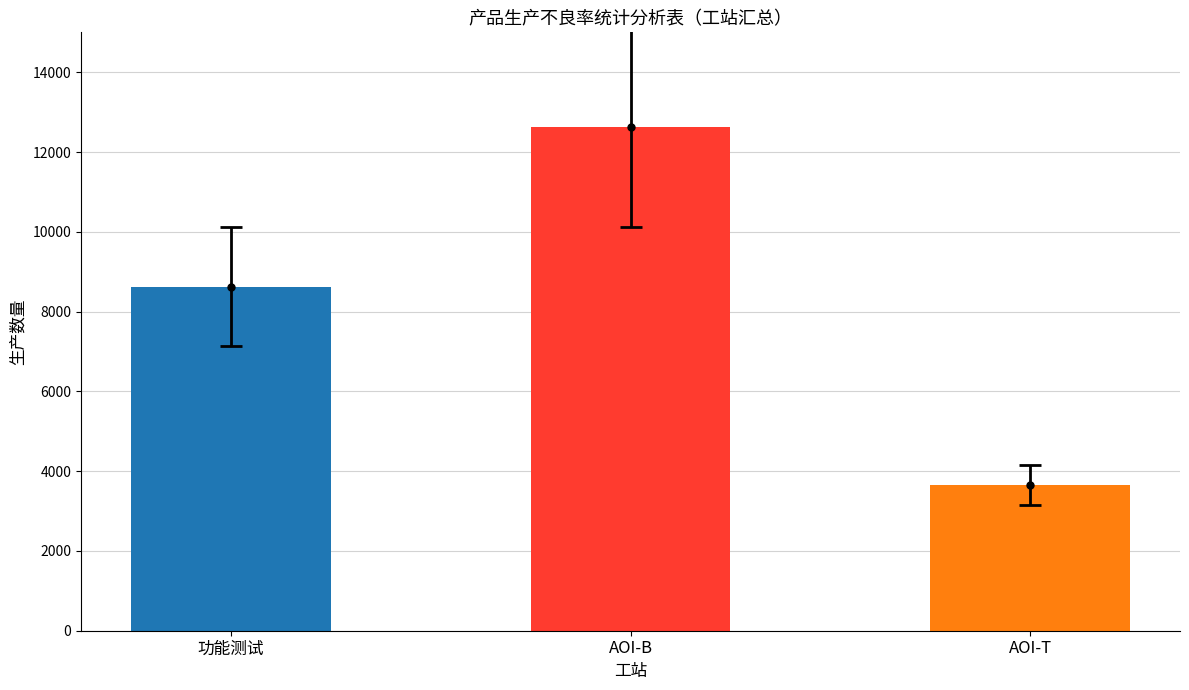

What is the smallest value displayed?

3657